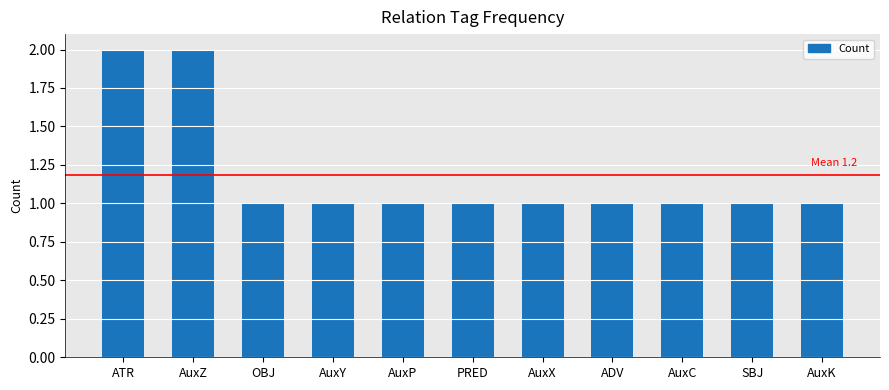

How many bars are there in total?

11